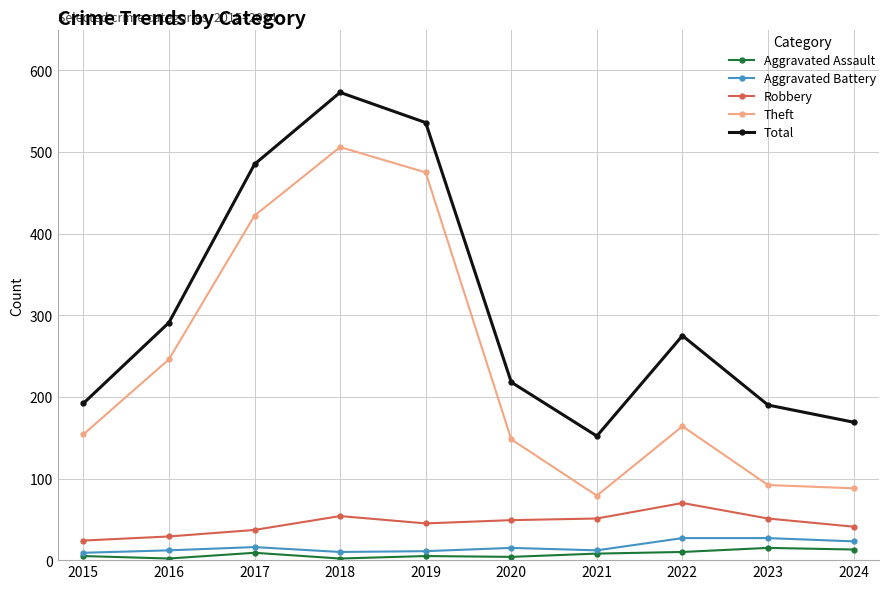

Is it true that Theft equals 34 at 2024?

False